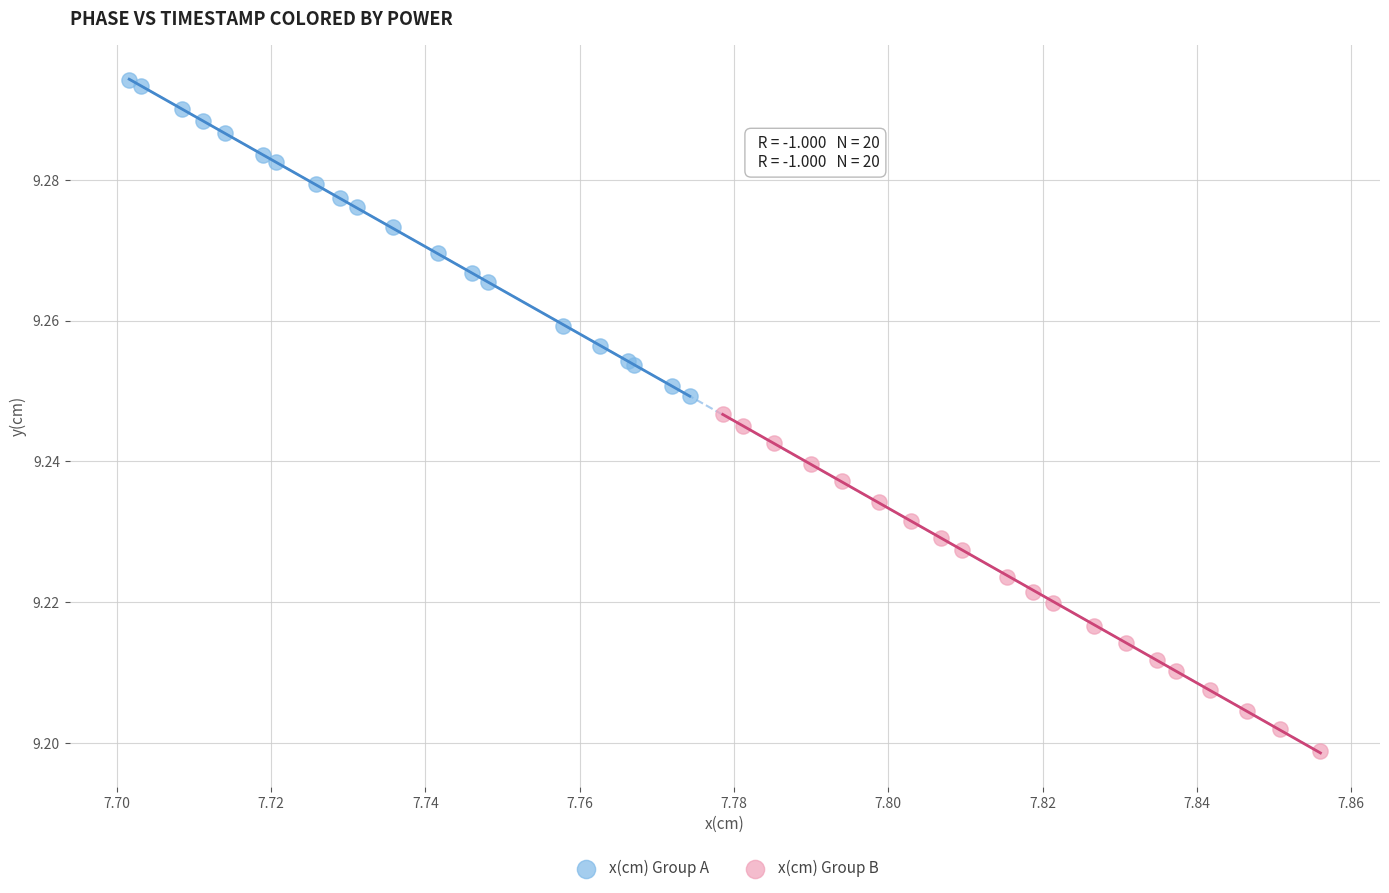

Which series reaches the minimum Y coordinate?

x(cm) Group B